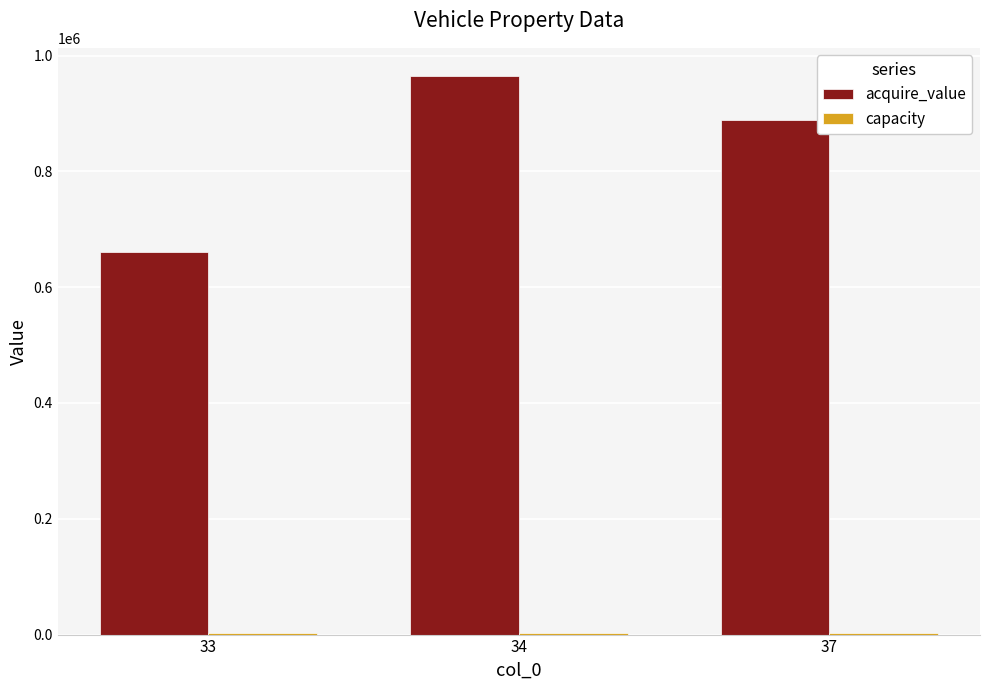

What is the sum of all acquire_value values?

2514000